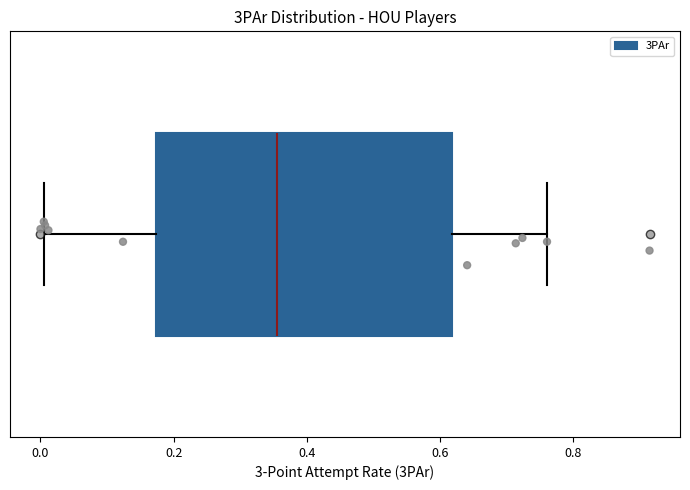

Where is the right edge of the box on the x-axis? The values are not printed on the chart, so give them approximately, as read against the axis.

0.62